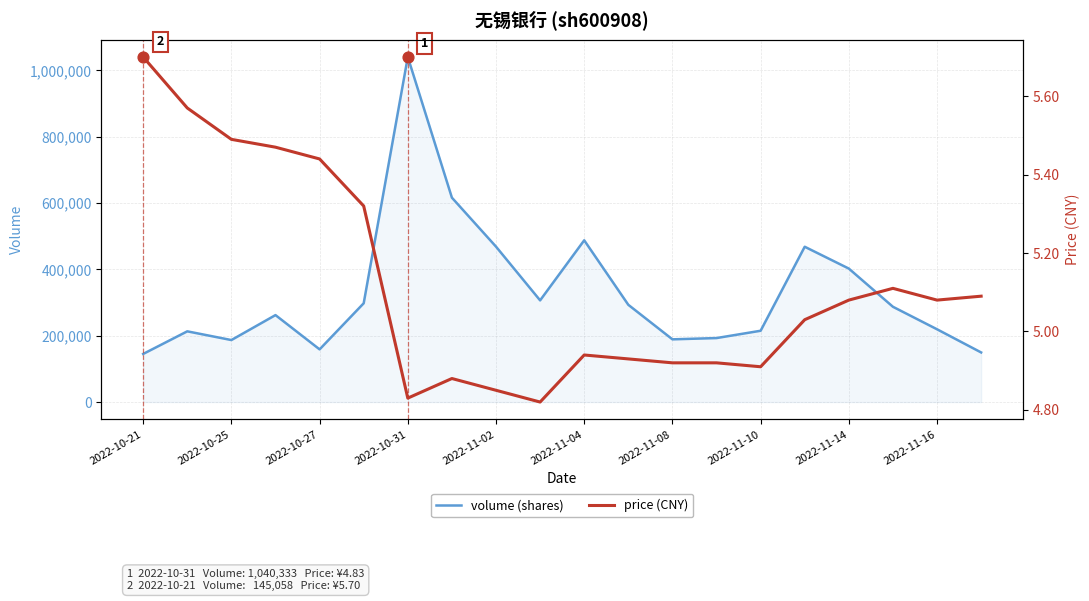

What are all the series names shown in the legend?

volume (shares), price (CNY)